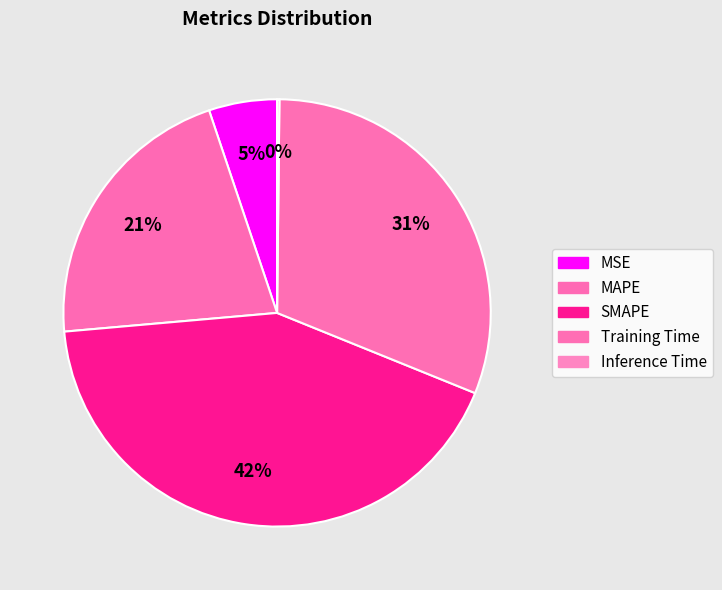

How many segments does this pie chart have?

5